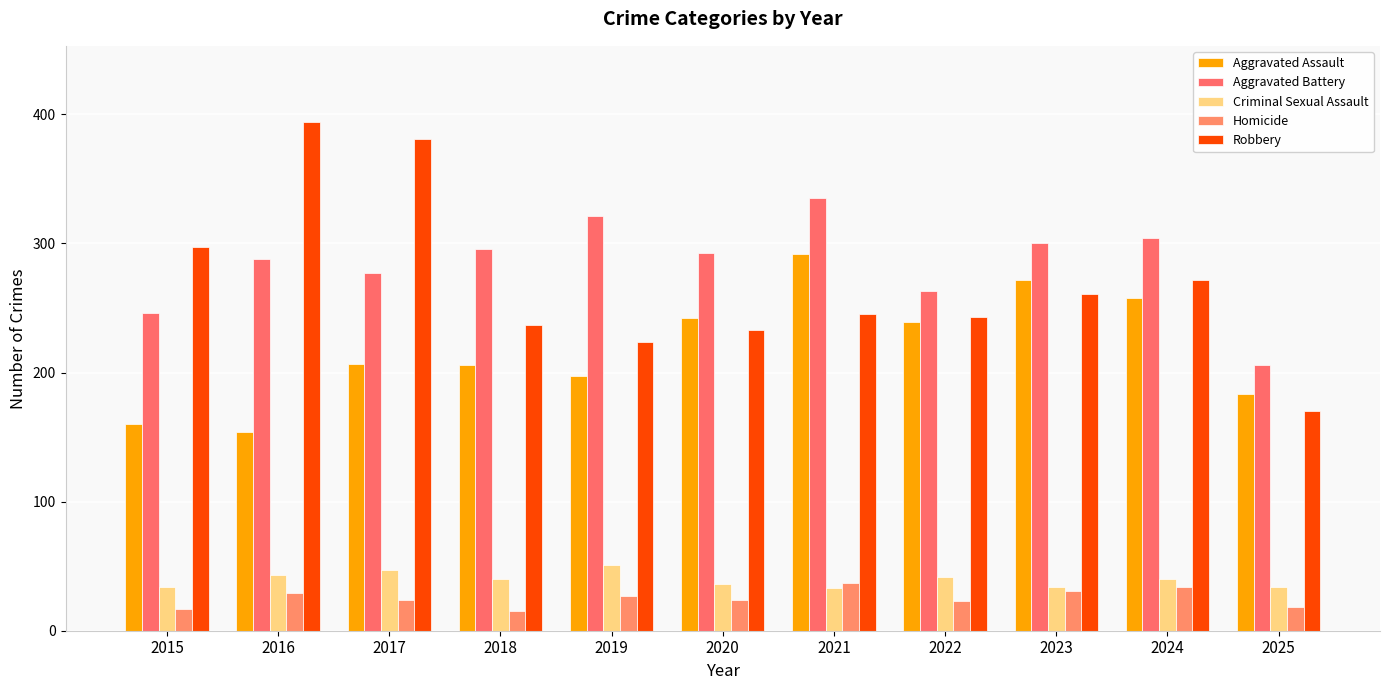

Rank the series at 2021 from lowest to highest value.

Criminal Sexual Assault, Homicide, Robbery, Aggravated Assault, Aggravated Battery